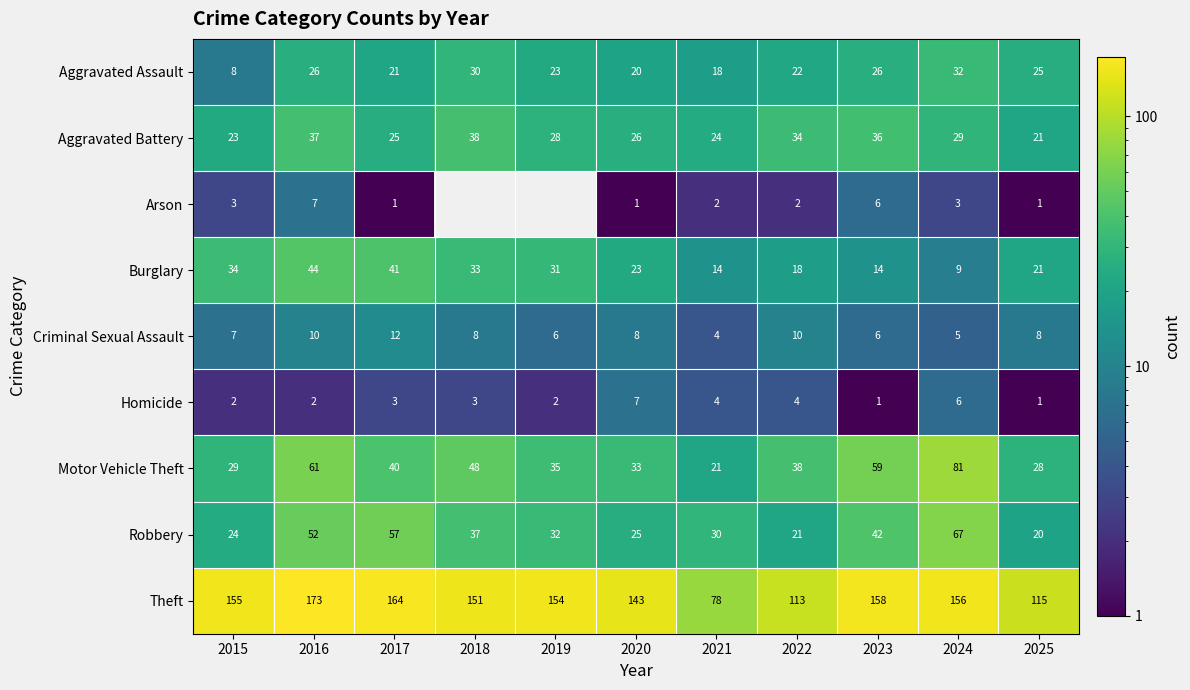

Is it true that Arson equals 3 at 2015?

True